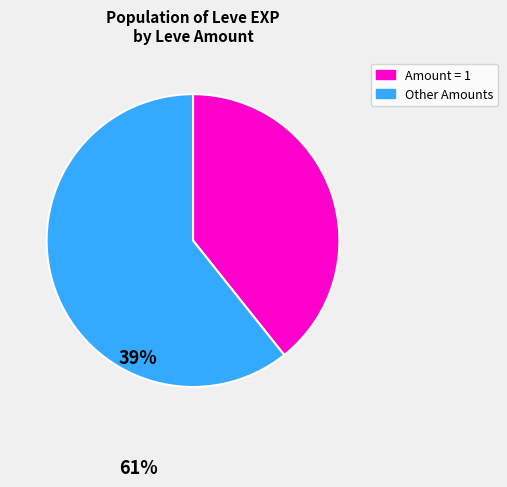

Is there any slice that represents more than half of the pie?

Yes